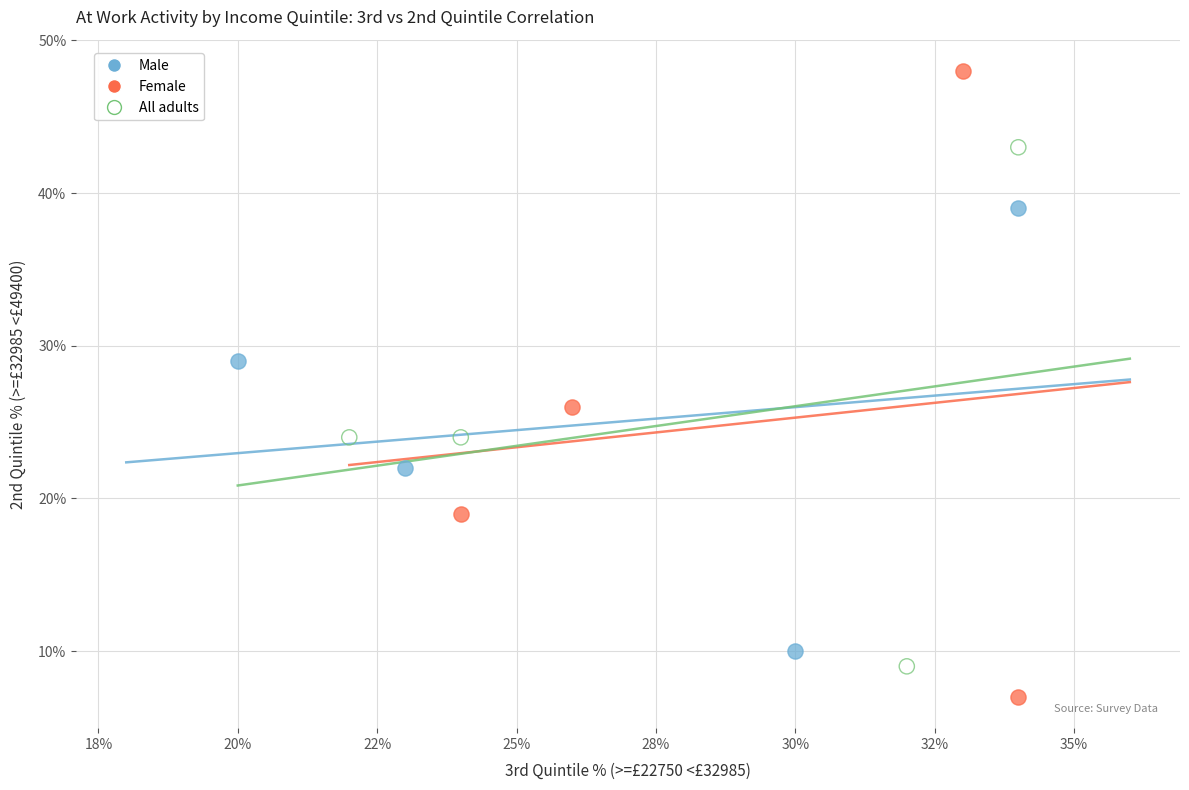

Which series has the widest spread of Y values?

Female